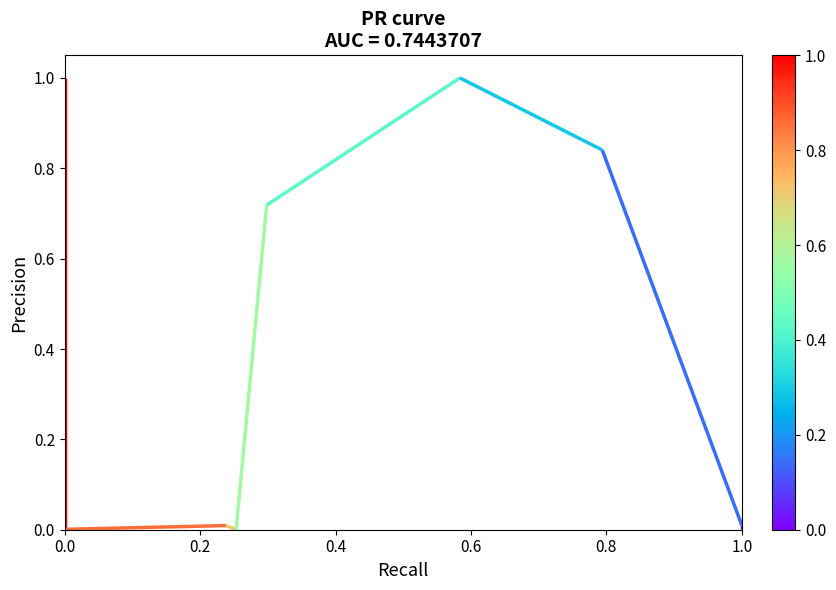

Reading left to right, list all the values displayed in this chart.

1.0	0.0	0.0	0.0	0.7	1.0	0.8	0.0	0.0